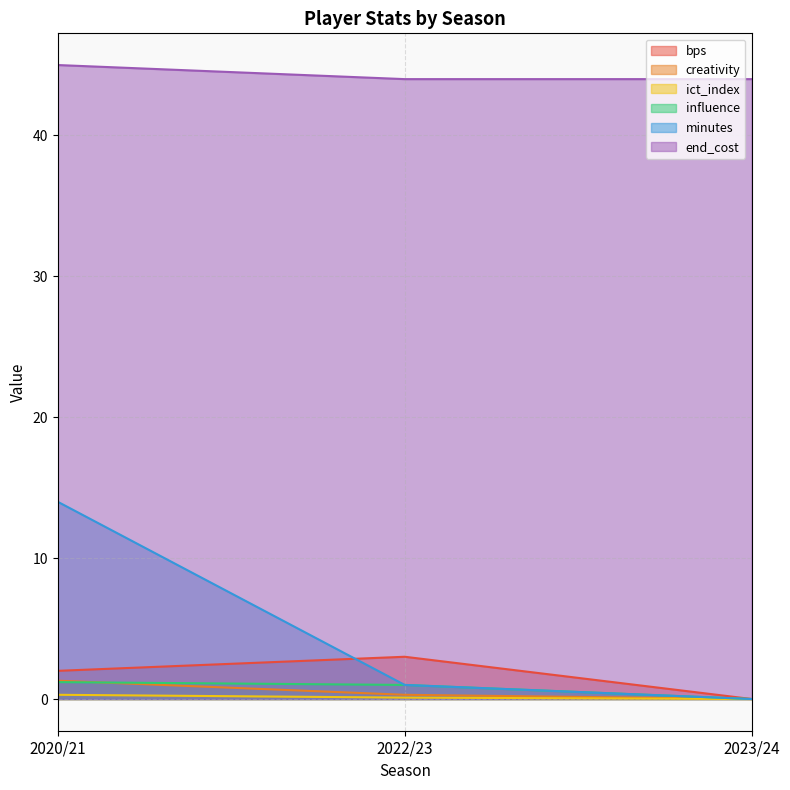

The value of creativity at 2023/24 is 0.0. True or false?

True